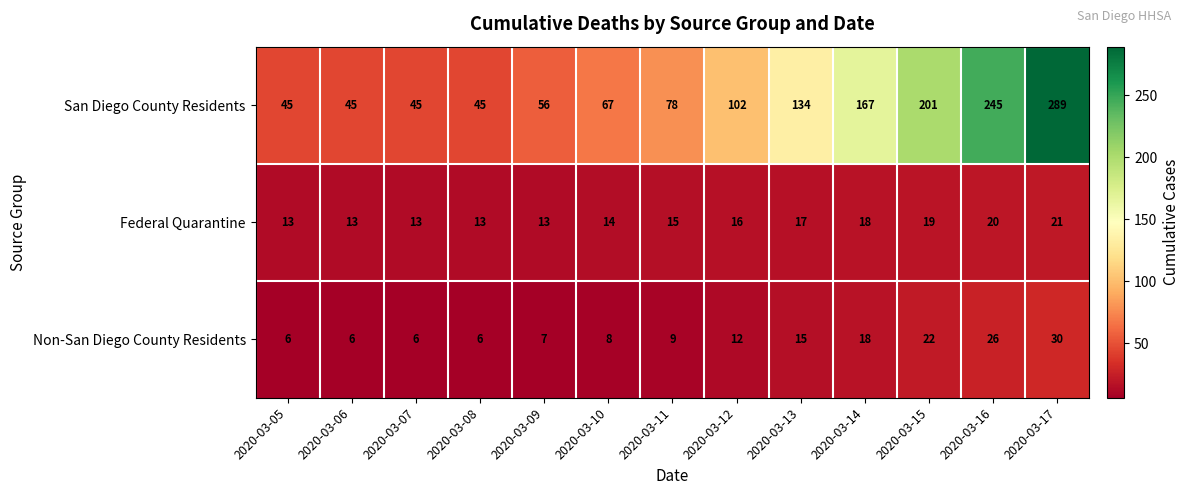

At 2020-03-06, list the series in order from smallest to largest.

Non-San Diego County Residents, Federal Quarantine, San Diego County Residents